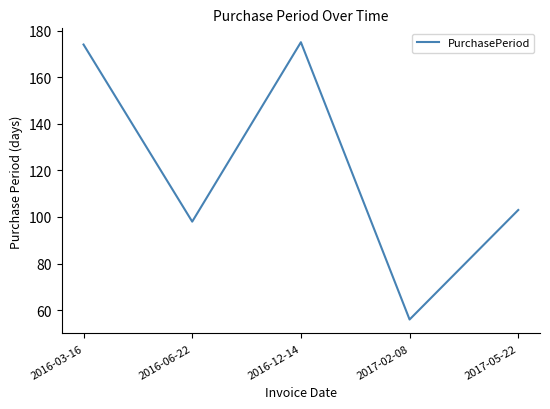

At which category does the data reach its first local valley?

2016-06-22